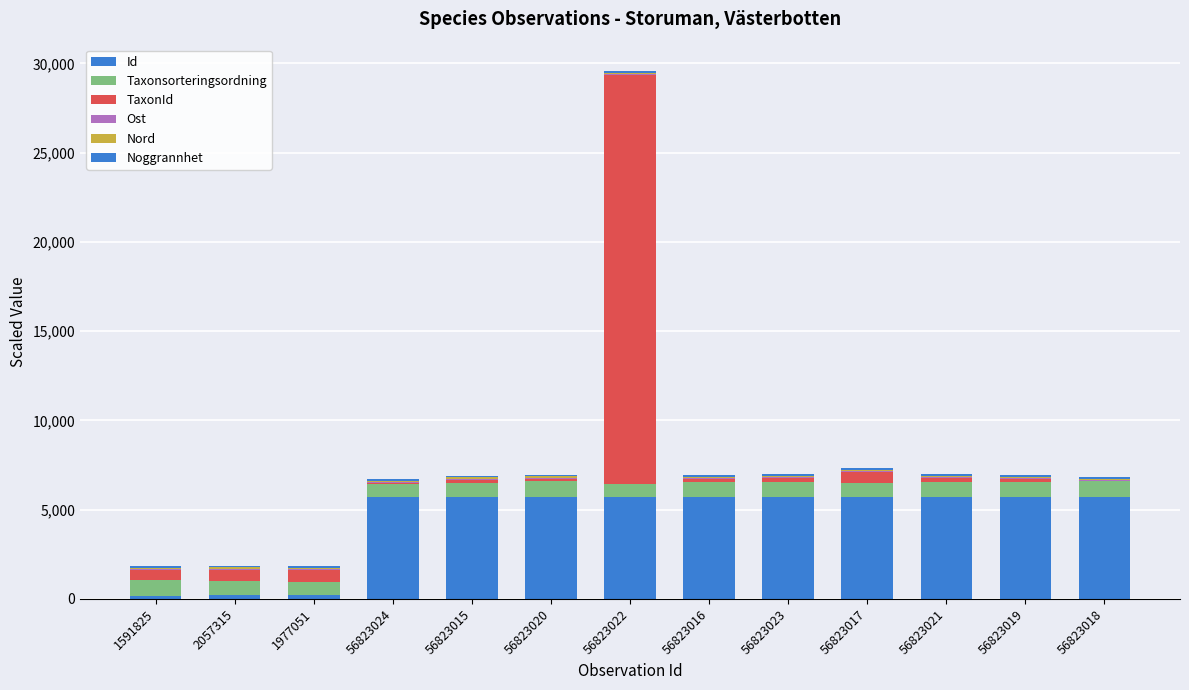

How many data points does each series have?

13